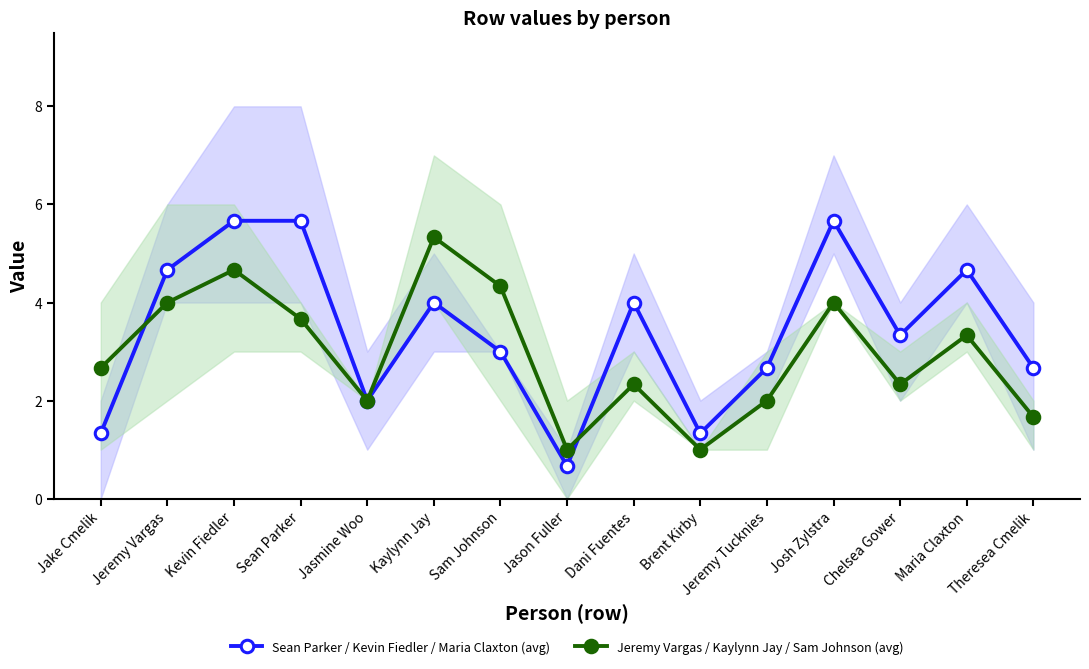

What is the minimum value shown in the chart?

0.7